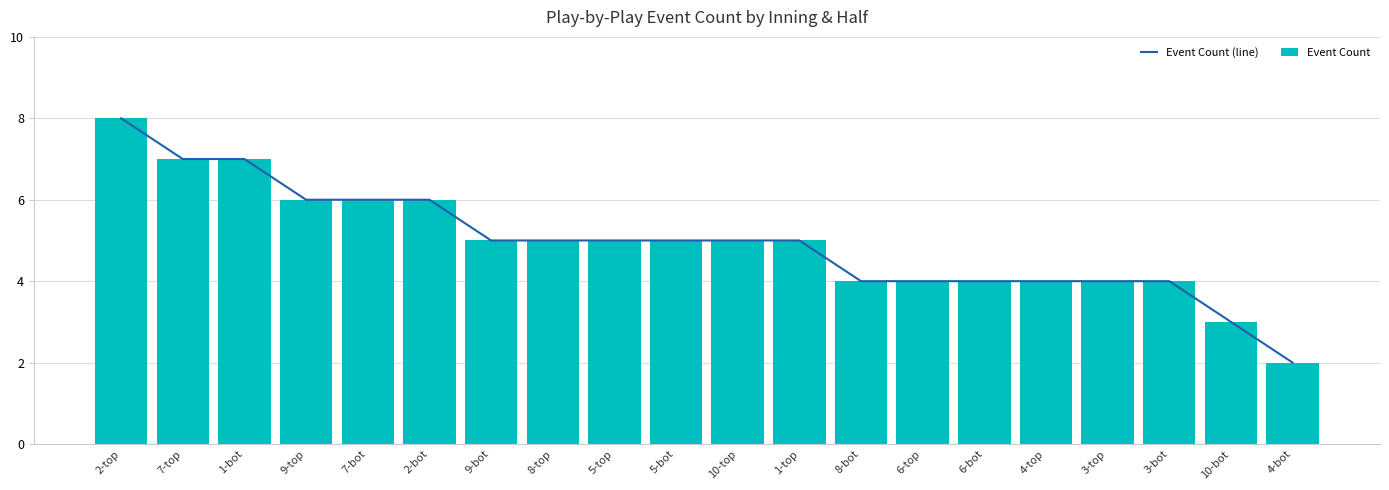

How many data points in Event Count are less than 5?

8